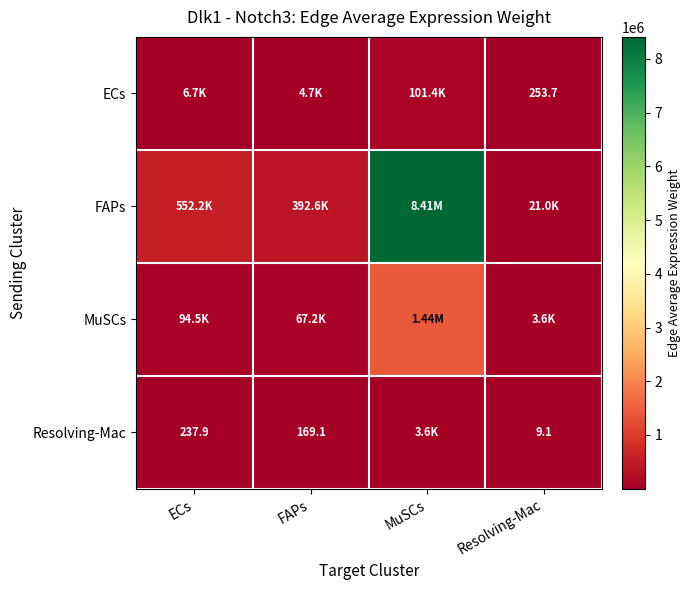

List the series in order of their peak value, lowest first.

Resolving-Mac, ECs, MuSCs, FAPs